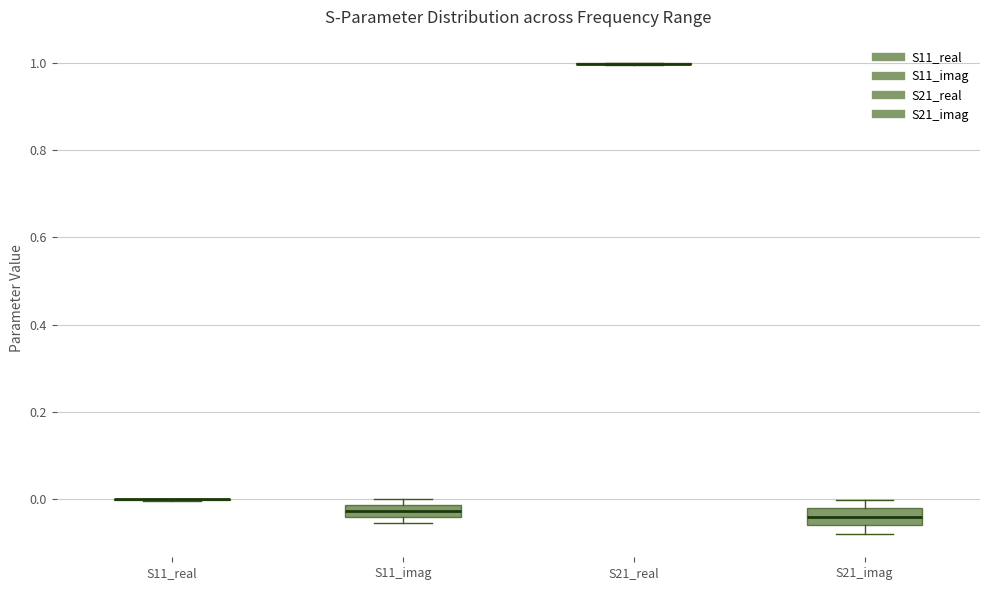

Where is the upper edge of the box for S11_imag on the y-axis? The values are not printed on the chart, so give them approximately, as read against the axis.

-0.02